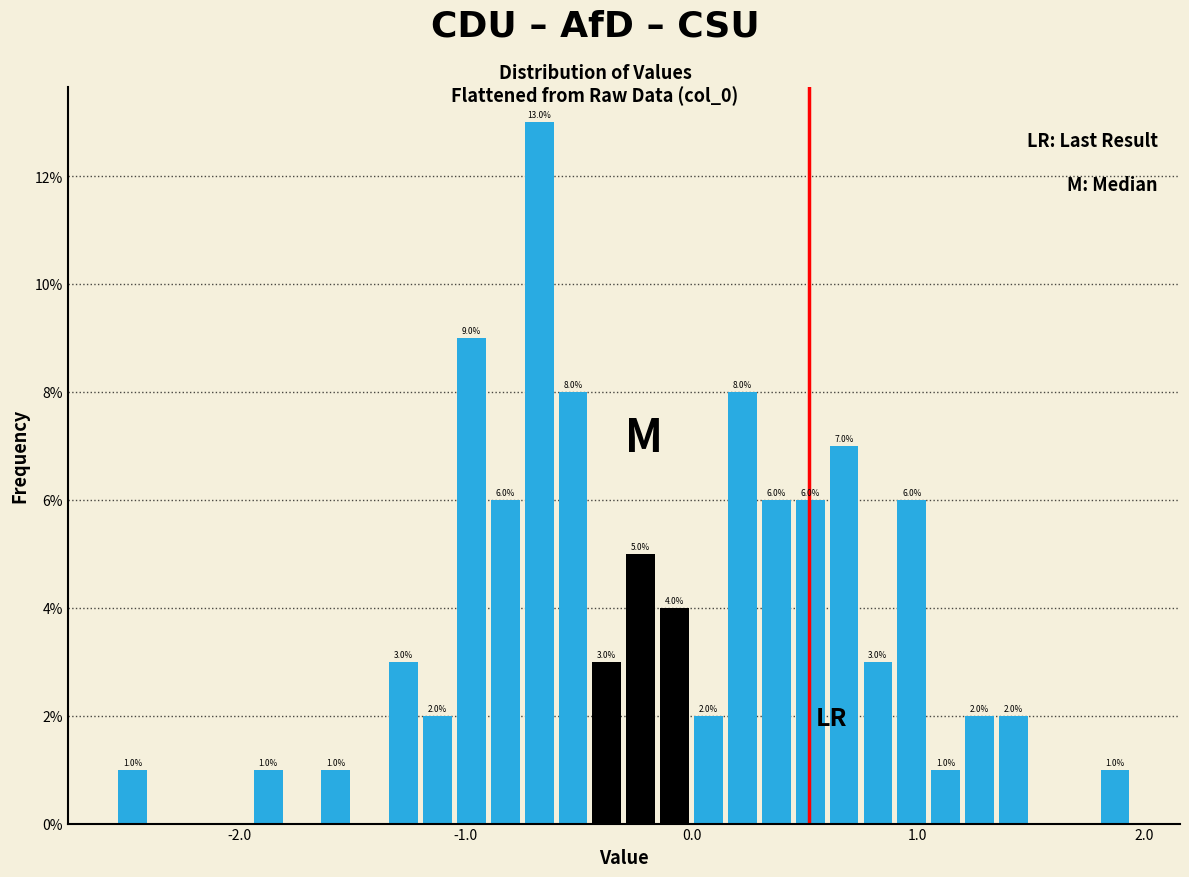

Around what value on the x-axis is the tallest bar? Give the approximate position of its centre, as read against the axis.

-0.7